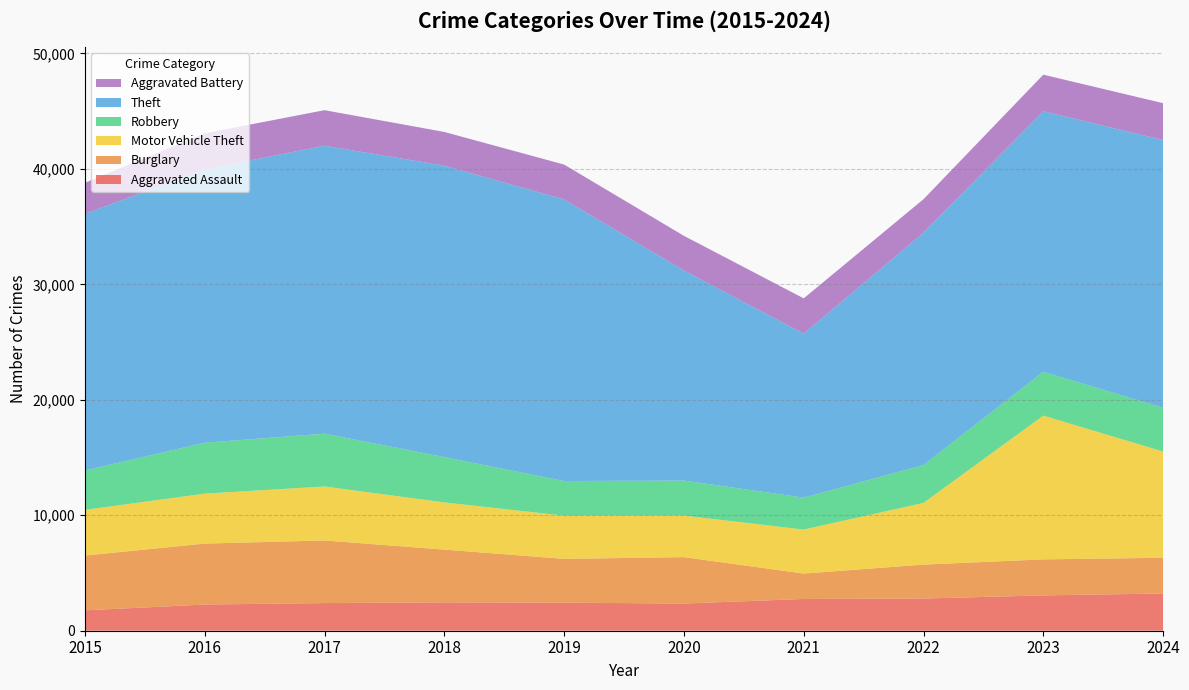

Reading left to right, what are all the values shown in this chart?

Aggravated Assault: 1764	2268	2395	2457	2431	2352	2751	2789	3059	3226
Burglary: 4747	5279	5422	4567	3792	4020	2199	2938	3120	3091
Motor Vehicle Theft: 3955	4325	4675	4088	3741	3600	3811	5343	12449	9202
Robbery: 3410	4410	4572	3927	3001	3032	2766	3280	3800	3786
Theft: 22218	23669	24937	25233	24381	18191	14198	20123	22555	23187
Aggravated Battery: 2692	3123	3078	2922	3024	3003	3058	2898	3171	3192